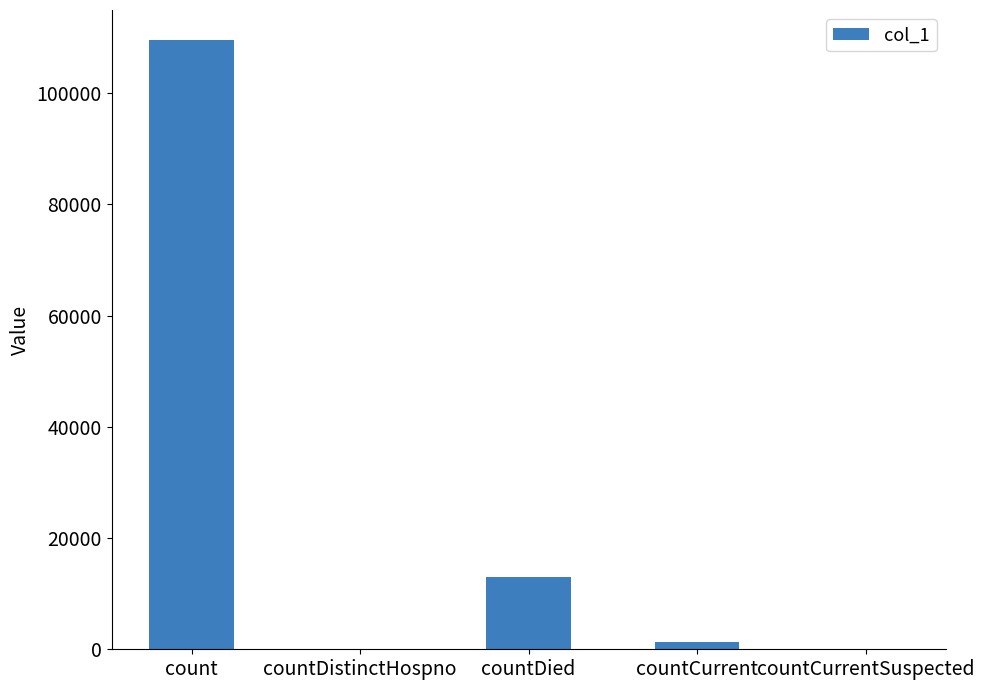

Which label corresponds to the largest value in the chart?

count